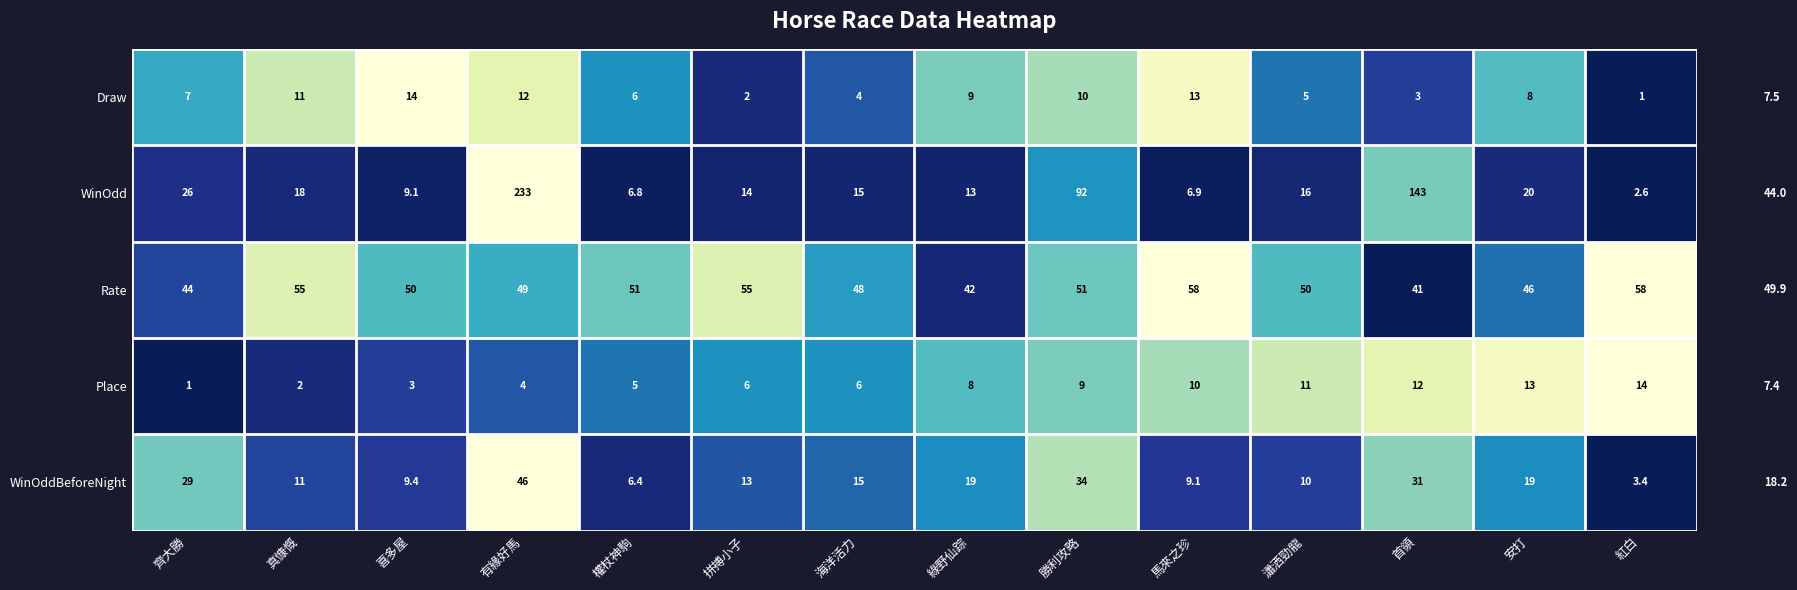

Which label corresponds to the largest value in the chart?

有緣好馬